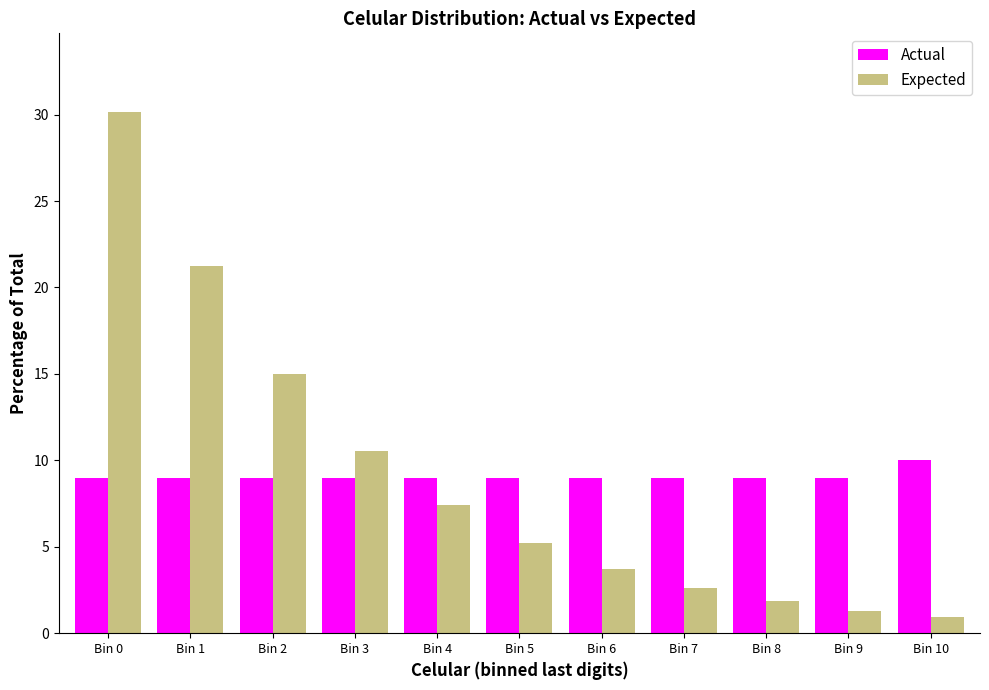

Reading left to right, list all the values displayed in this chart.

Actual: 9.0	9.0	9.0	9.0	9.0	9.0	9.0	9.0	9.0	9.0	10.0
Expected: 30.2	21.3	15.0	10.6	7.4	5.2	3.7	2.6	1.8	1.3	0.9